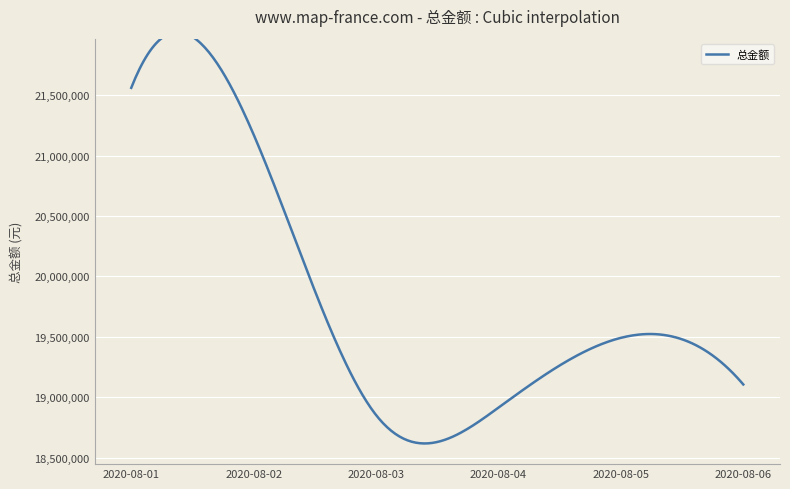

Approximately how many times larger is the value at 2020-08-01 compared to 2020-08-06?

1.1